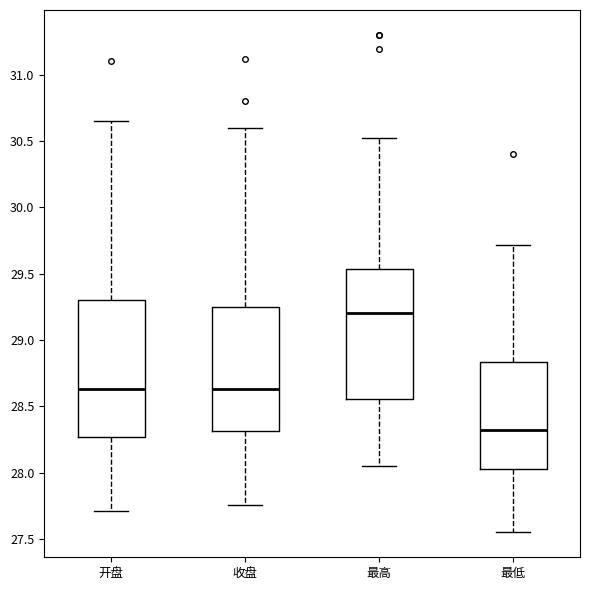

Reading left to right, transcribe this box plot: for each box, give where its median line is, the range the box spans, and where its two whiskers end, as read against the y-axis. The values are not printed on the chart, so give them approximately, as read against the axis.

开盘: median 28.65, box 28.25 to 29.30, whiskers 27.70 to 30.65
收盘: median 28.65, box 28.30 to 29.25, whiskers 27.75 to 30.60
最高: median 29.20, box 28.55 to 29.55, whiskers 28.05 to 30.50
最低: median 28.30, box 28.05 to 28.85, whiskers 27.55 to 29.70